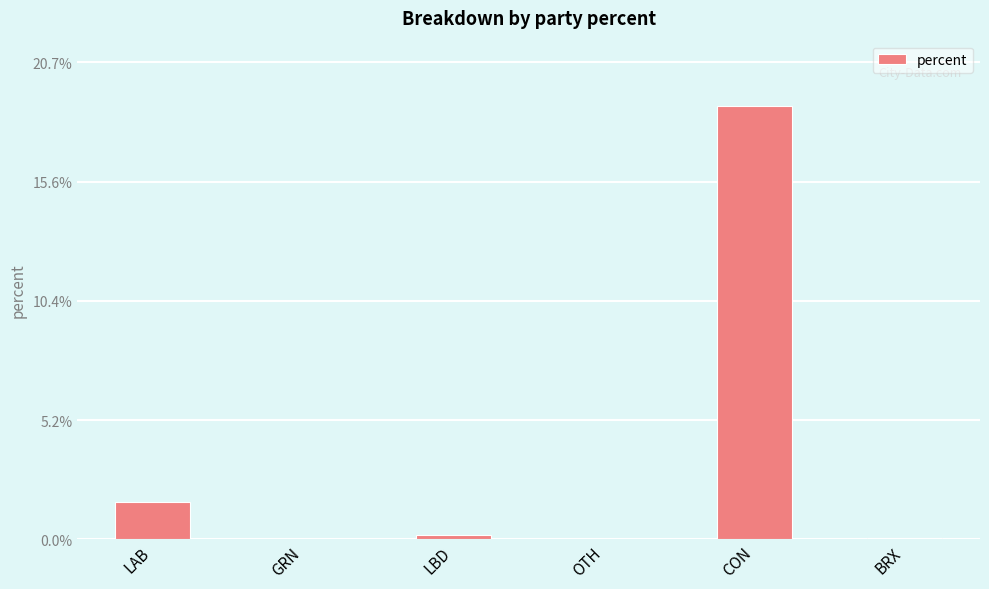

Is it true that the value at OTH is 0.0?

True